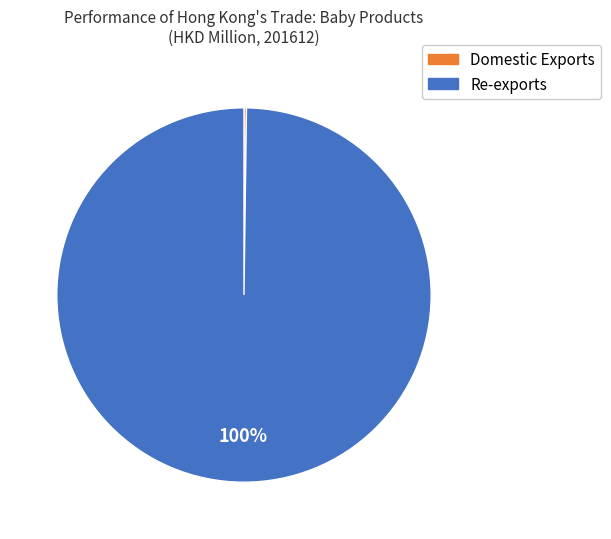

To the nearest percent, what is the average slice percentage?

50%